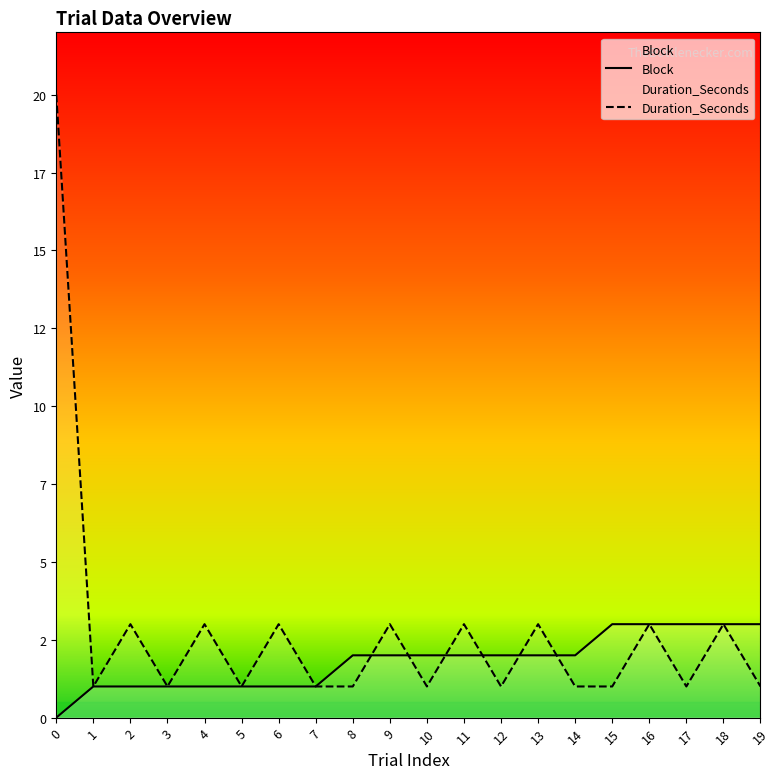

Is the value of Duration_Seconds at 19 greater than the value of Block at 5?

No